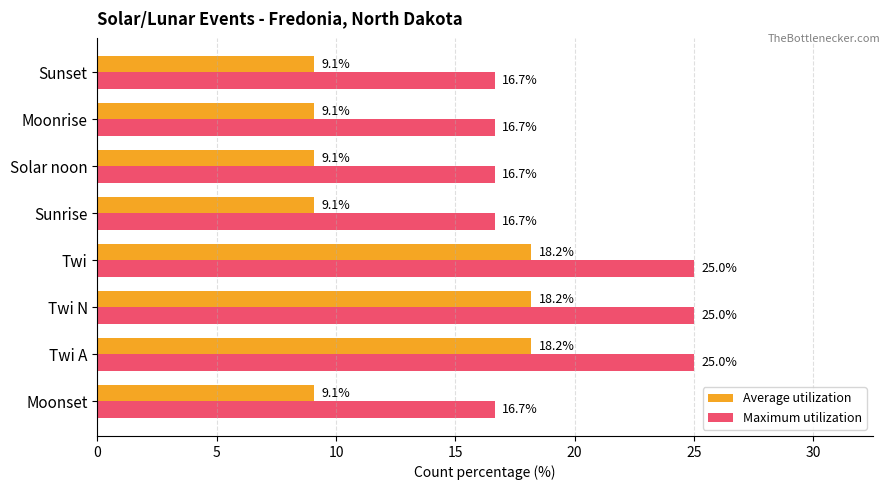

Which series has the largest total across all categories?

Maximum utilization